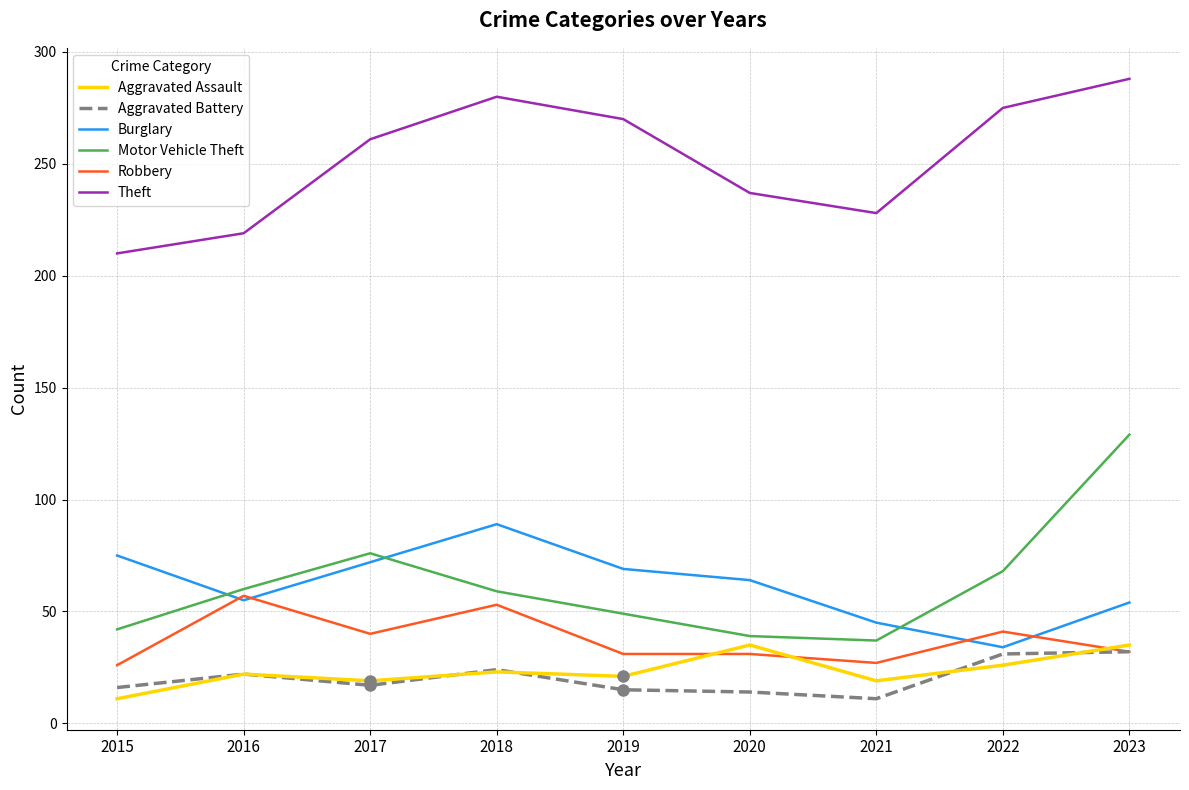

The Aggravated Battery series shows 31 at 2017. True or false?

False